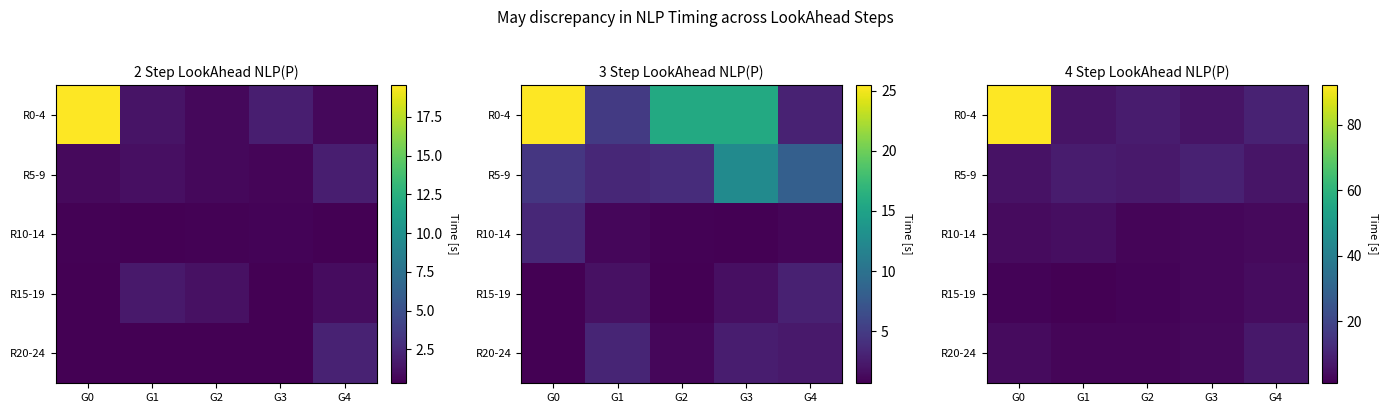

At G1, list the series in order from largest to smallest.

R5-9, R0-4, R10-14, R20-24, R15-19